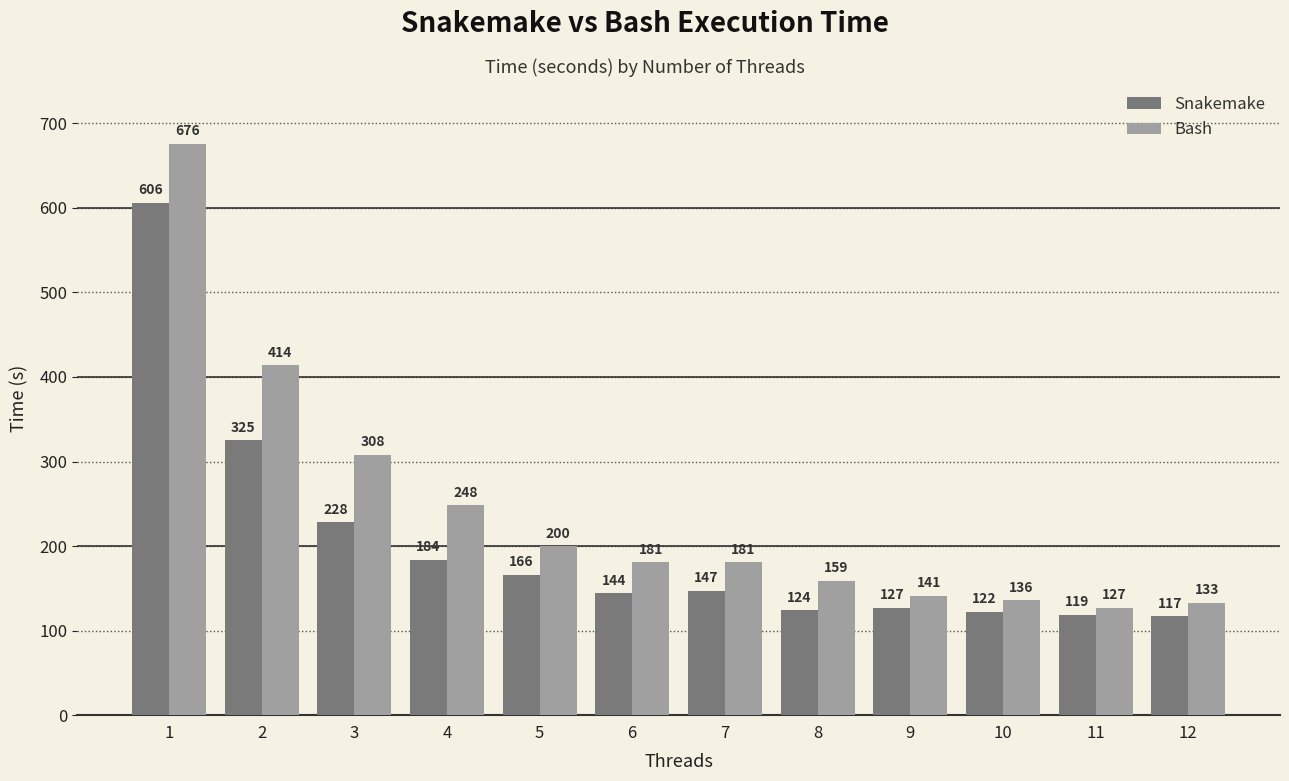

What is the value of the Snakemake bar at the 2nd from the left?

325